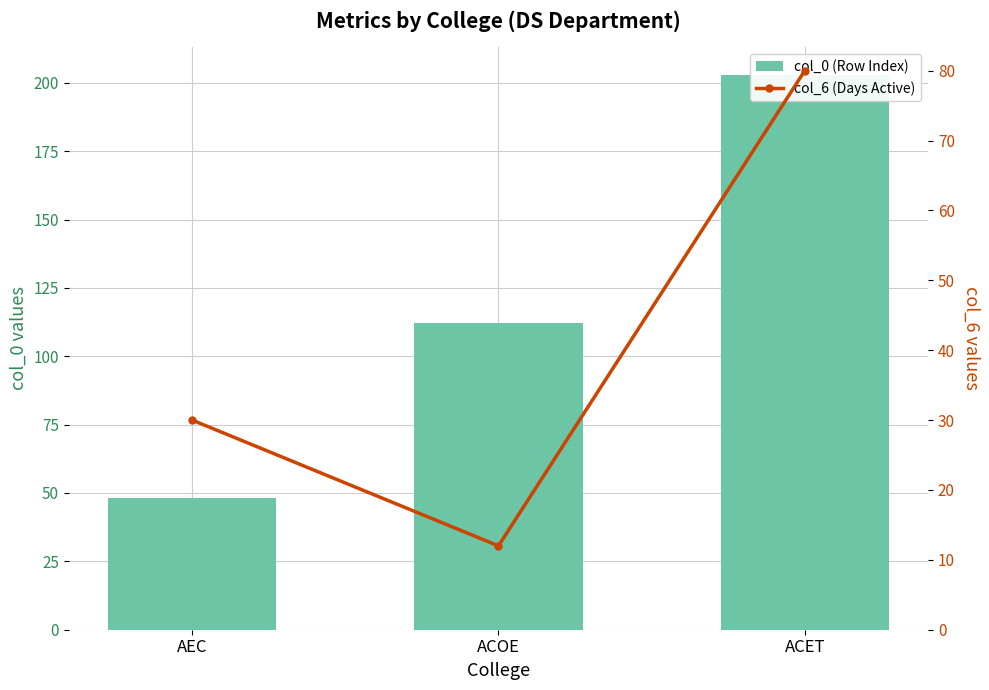

Which series has the largest total across all categories?

col_0 (Row Index)